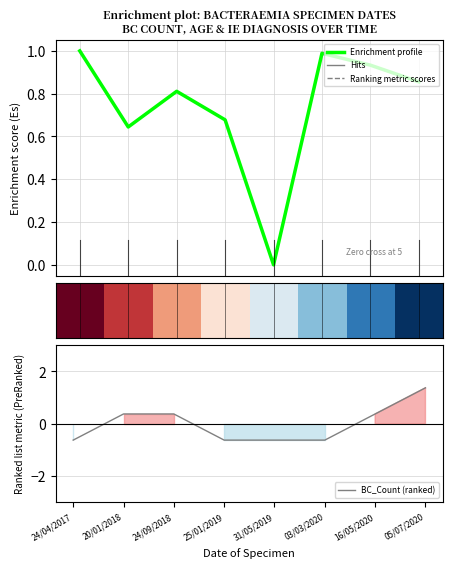

What is the sum of the Enrichment profile values at 24/09/2018 and 31/05/2019?

0.8